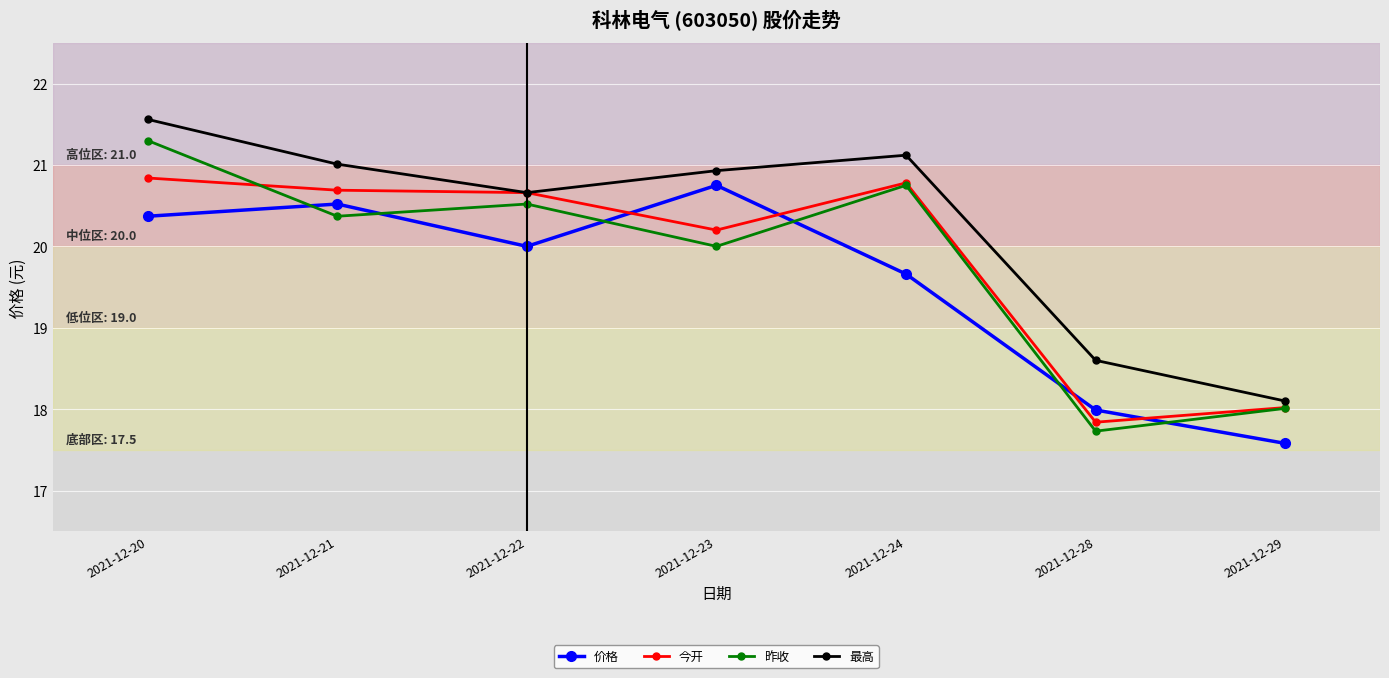

What is the maximum value shown in the chart?

21.6